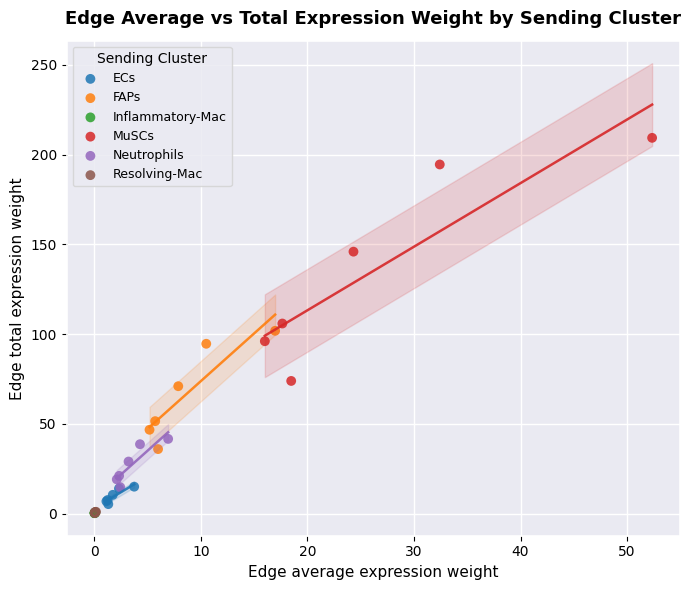

What are all the series names shown in the legend?

ECs, FAPs, Inflammatory-Mac, MuSCs, Neutrophils, Resolving-Mac